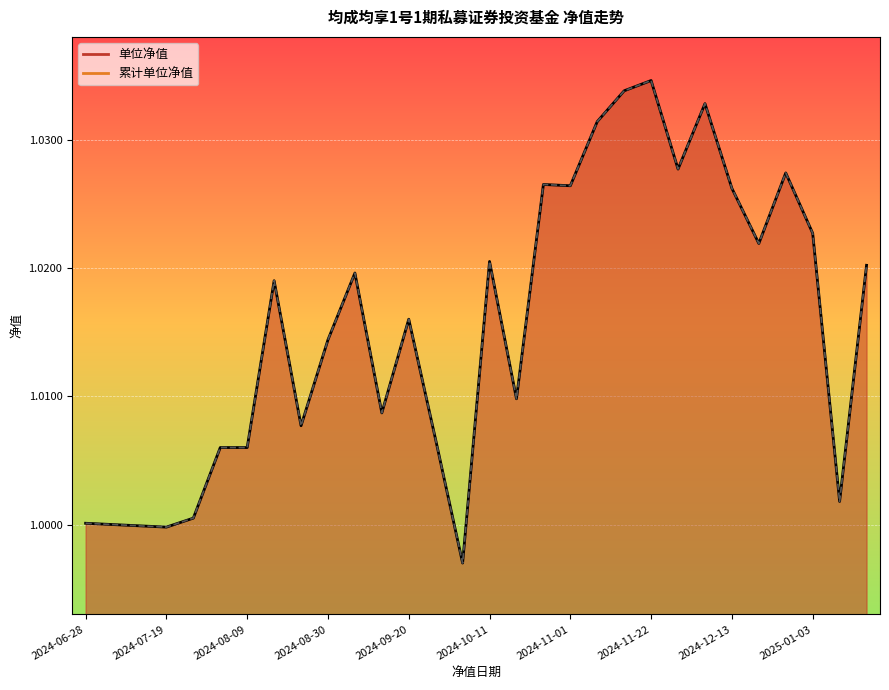

At which category is the sum across all series the highest?

2024-11-22